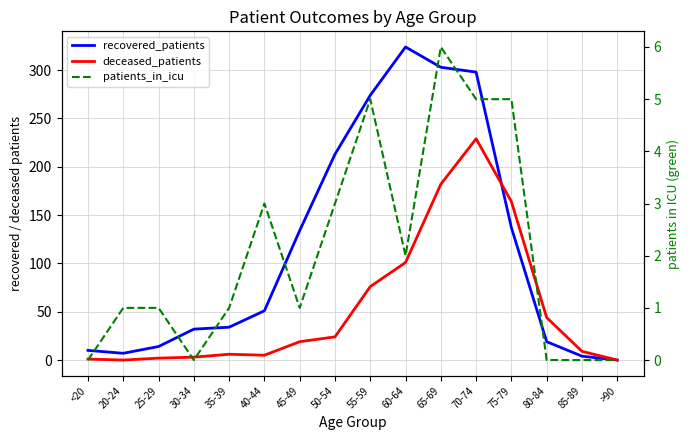

How many intersections are there between recovered_patients and deceased_patients?

1